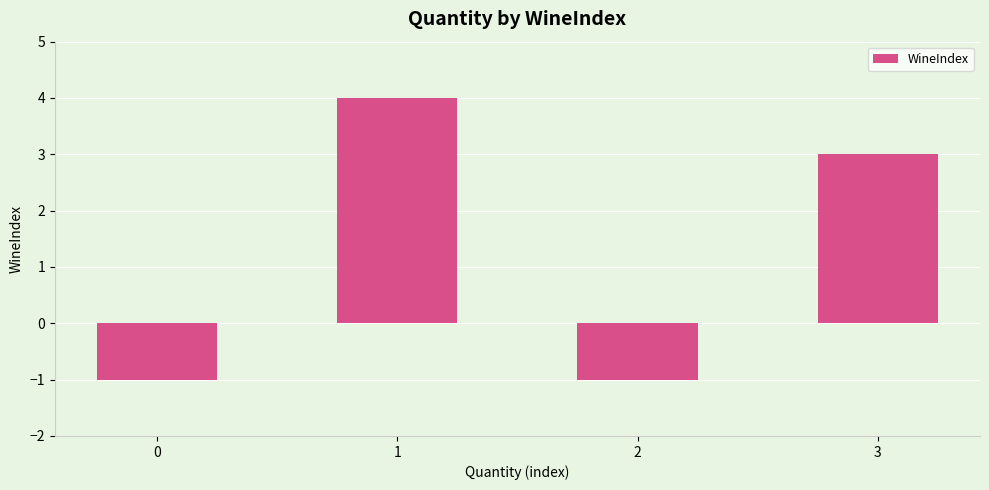

How many bars are there in total?

4